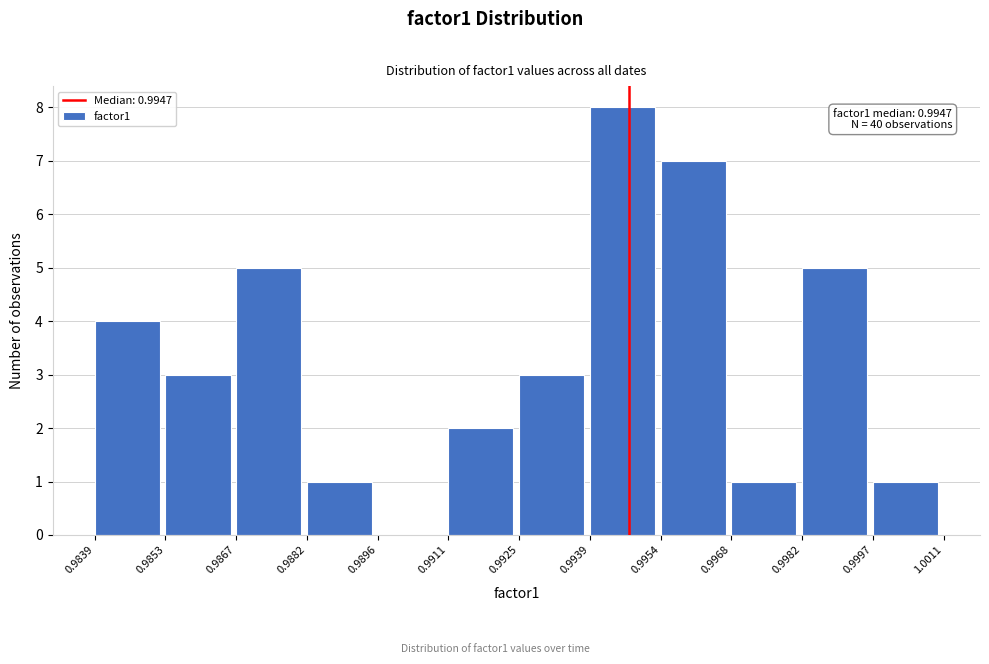

Which range on the x-axis has the tallest bar?

0.9939 to 0.9954